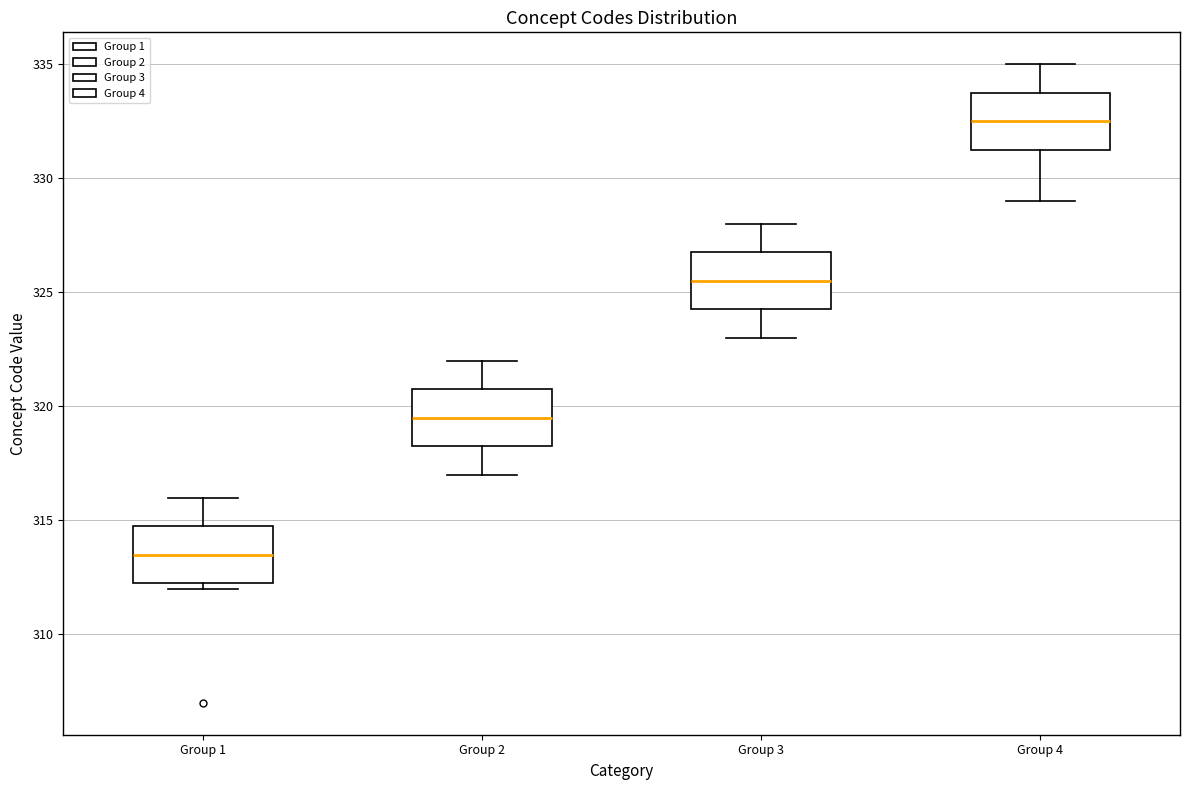

Where is the upper edge of the box for Group 1 on the y-axis? The values are not printed on the chart, so give them approximately, as read against the axis.

315.0